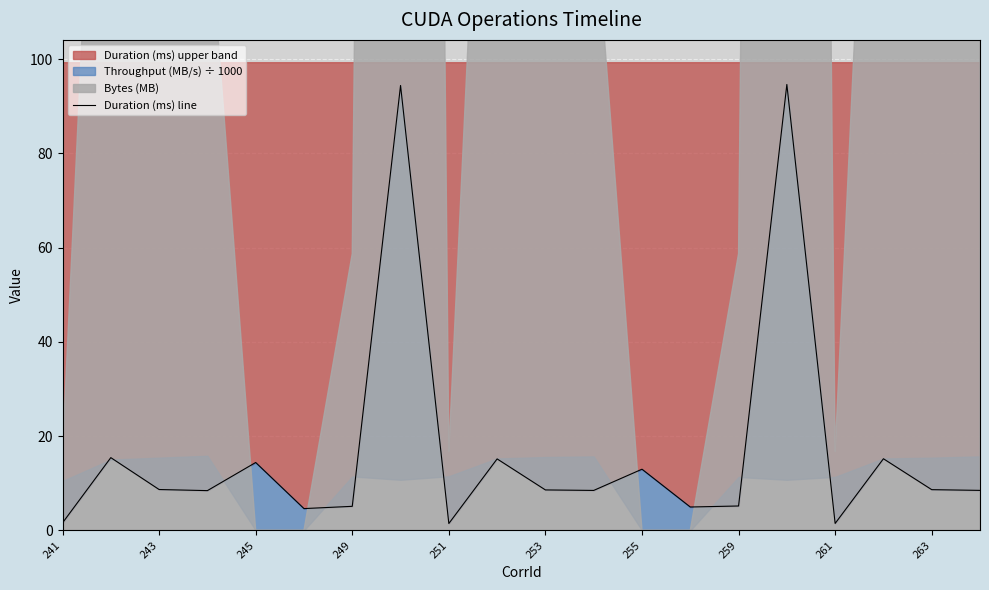

How many interior local valleys (lower than both neighbors) does the data have?

6